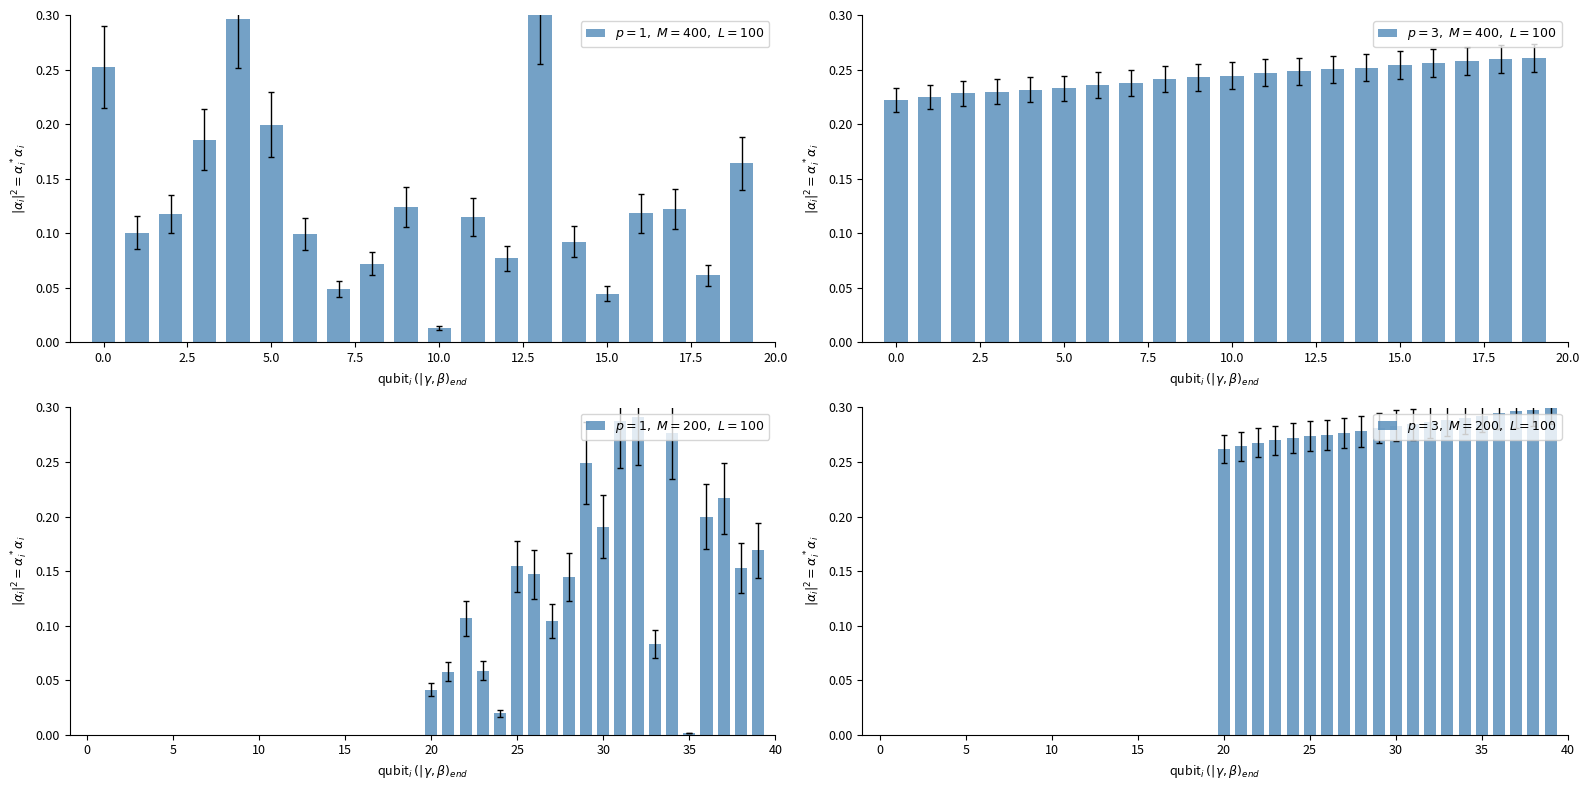

Read the $p=3,\ M=400,\ L=100$ value at 20.0.

0.2